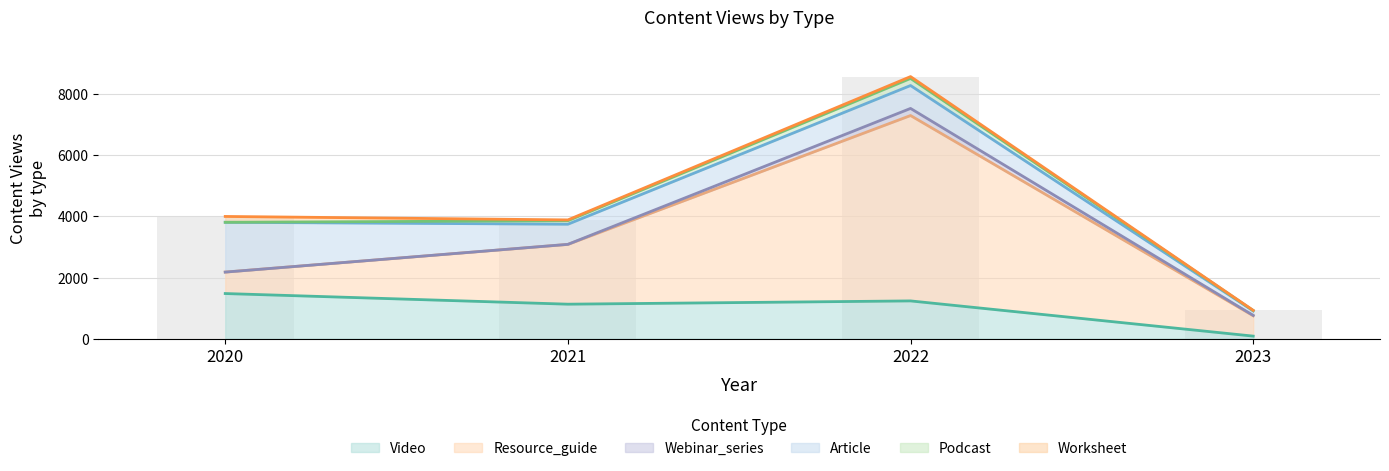

What is the sum of all Video values?

3923